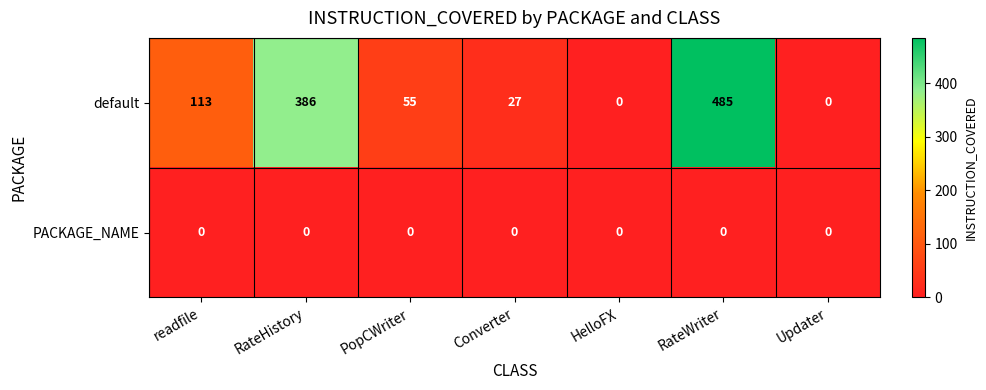

Rank the series by their average value, from highest to lowest.

default, PACKAGE_NAME